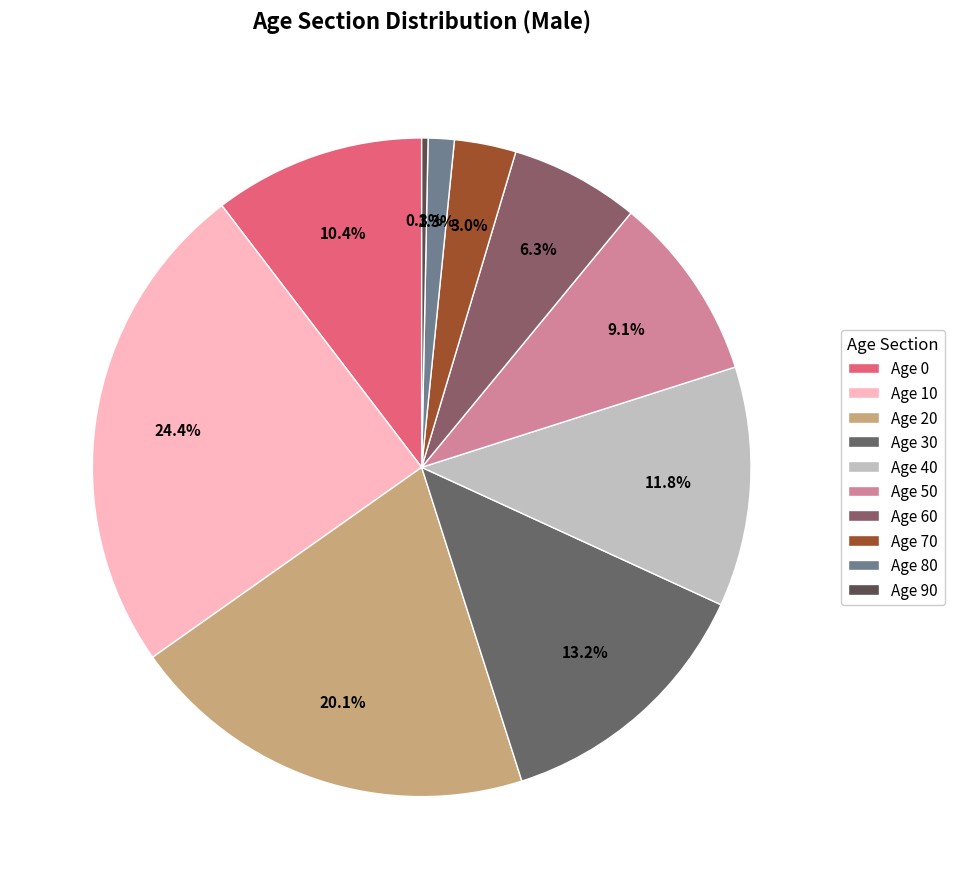

Is there any slice that represents more than half of the pie?

No